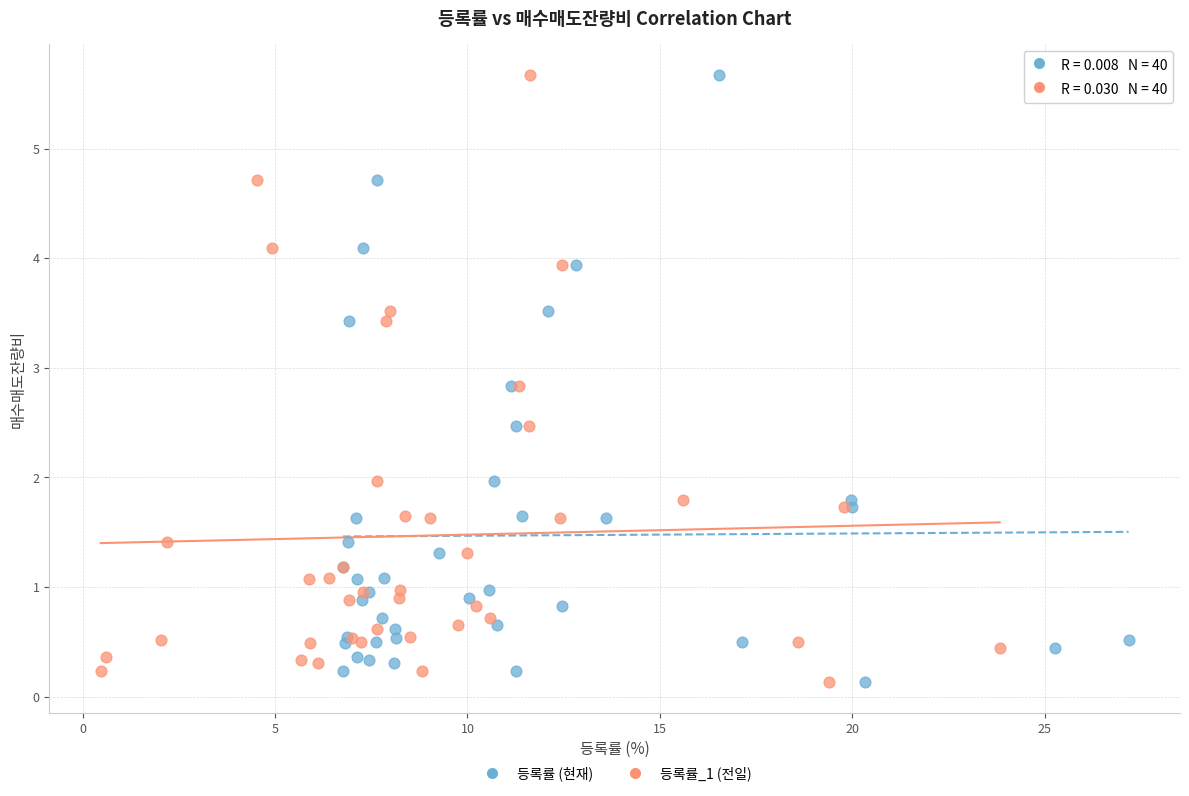

What are all the series names shown in the legend?

등록률 (현재), 등록률_1 (전일)